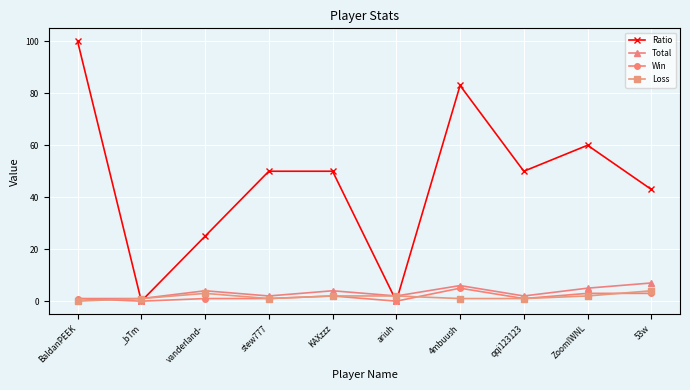

Rank the series by their maximum value, from highest to lowest.

Ratio, Total, Win, Loss